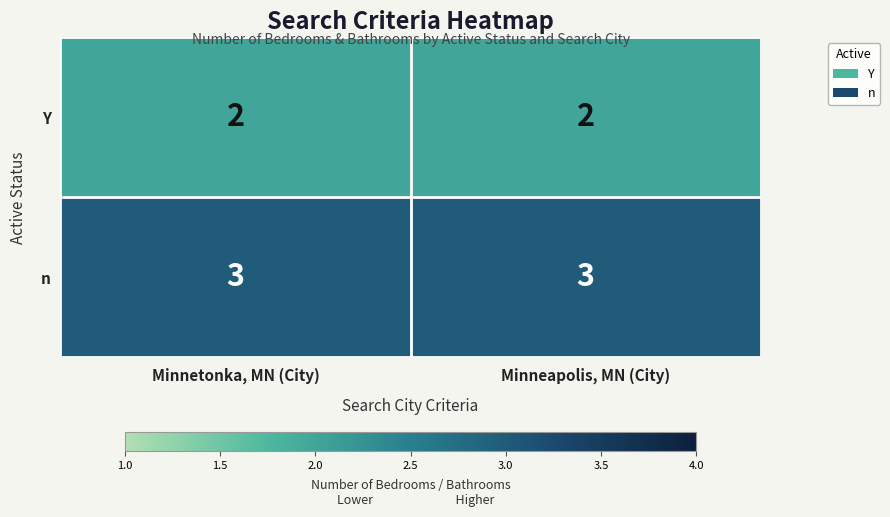

What is the greatest value displayed?

3